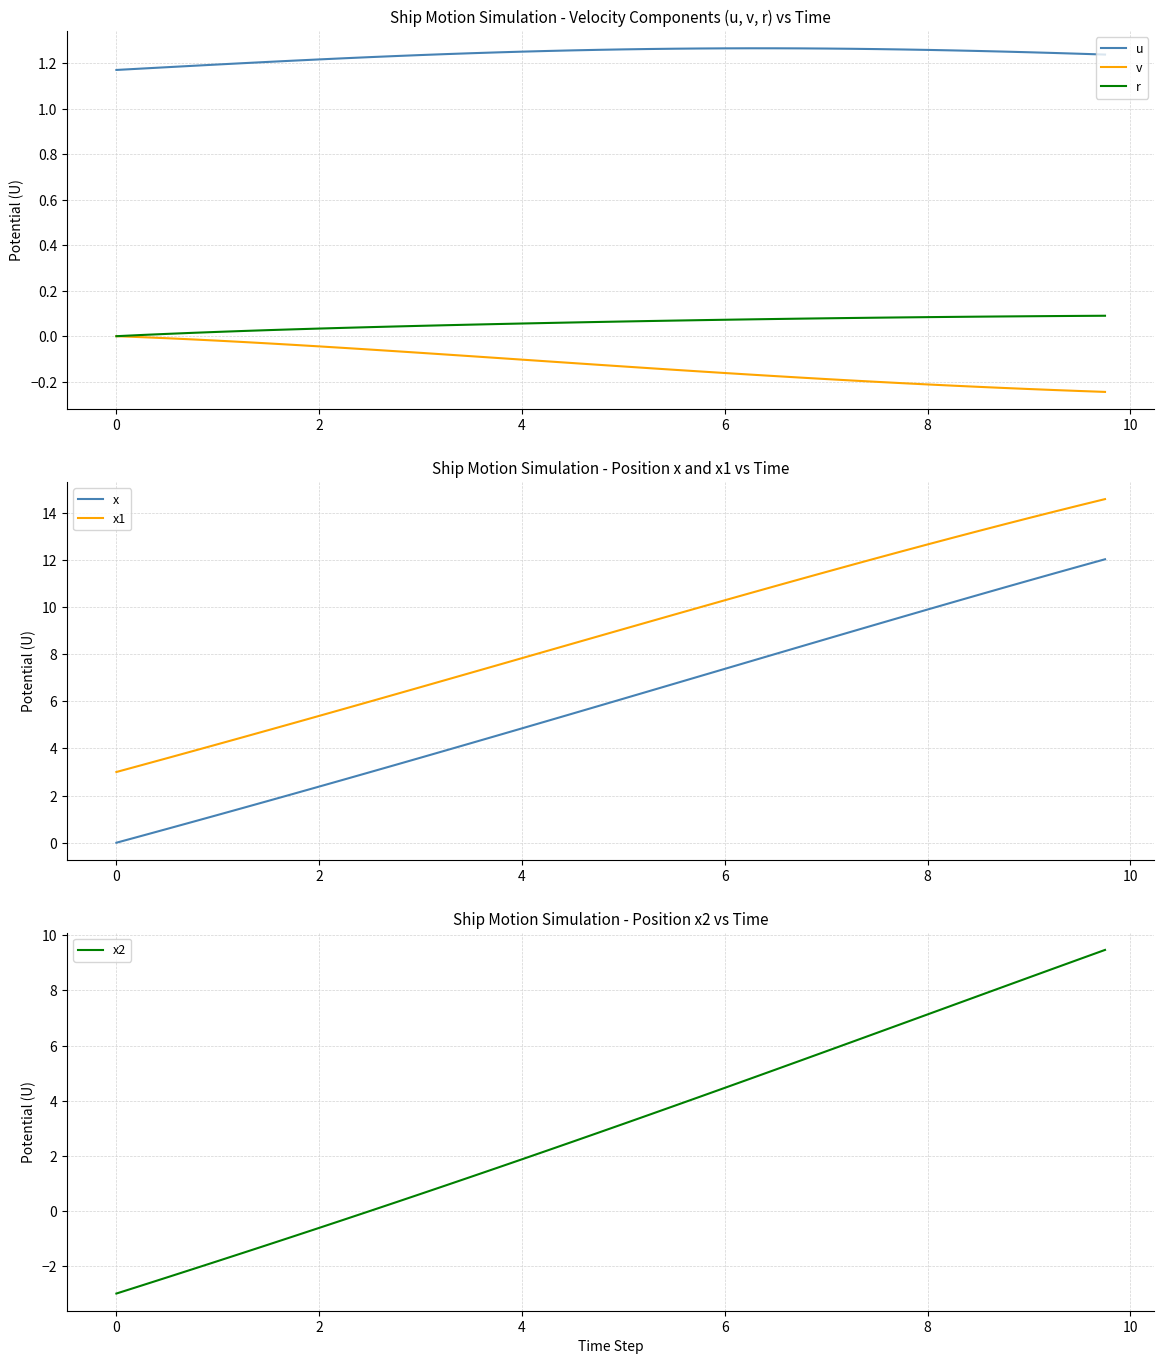

What is the smallest value displayed?

-3.0